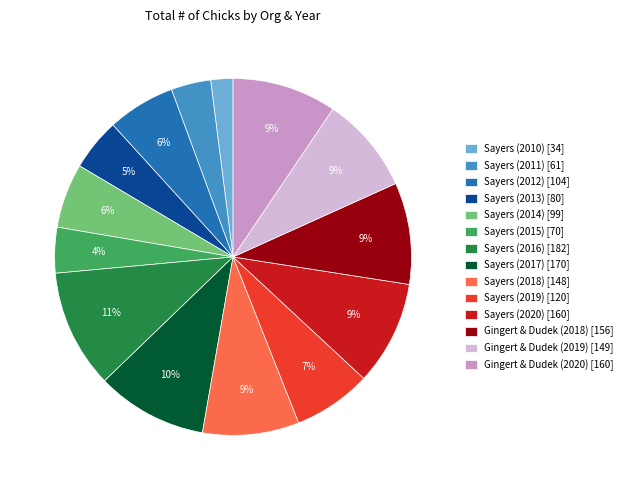

To the nearest percent, what percentage of the pie is Sayers (2011)?

4%